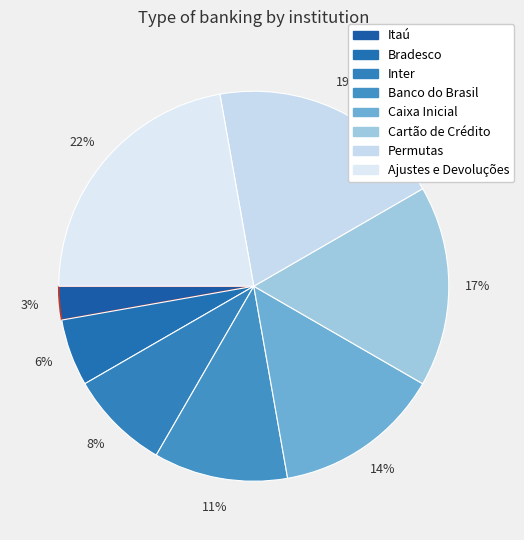

Approximately how many times larger is the value at Cartão de Crédito compared to Itaú?

6.0